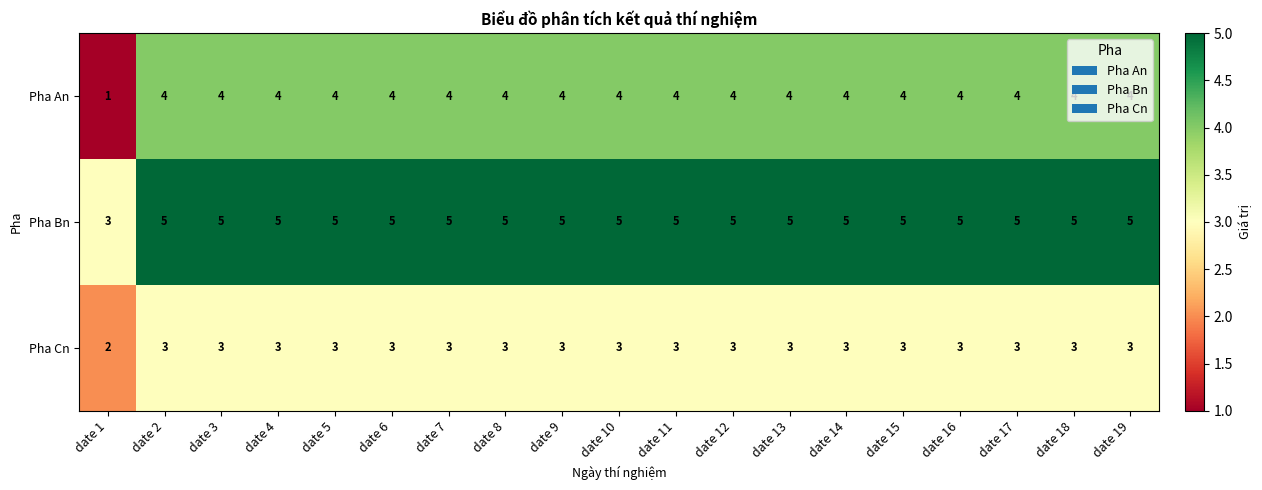

List the series in order of their overall mean, lowest first.

Pha Cn, Pha An, Pha Bn